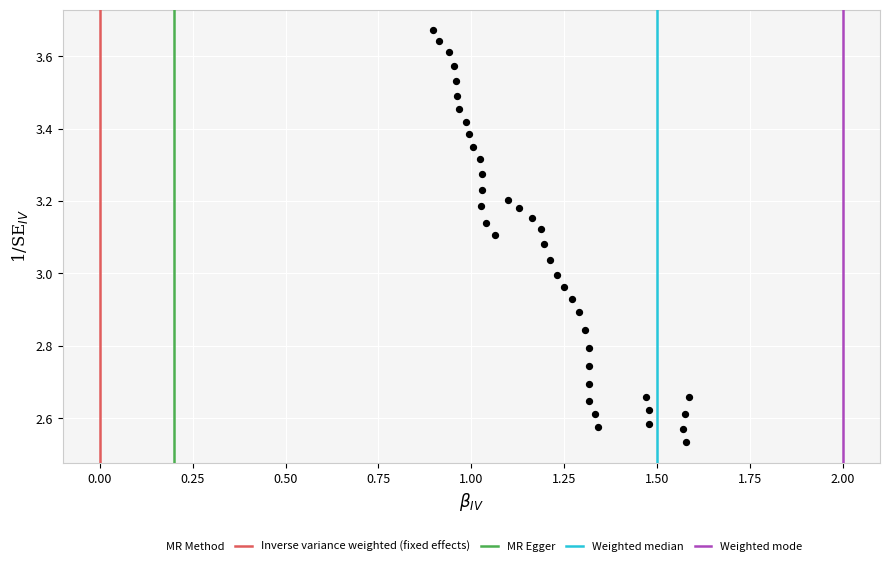

What is the range of Y values (max minus min)?

1.1